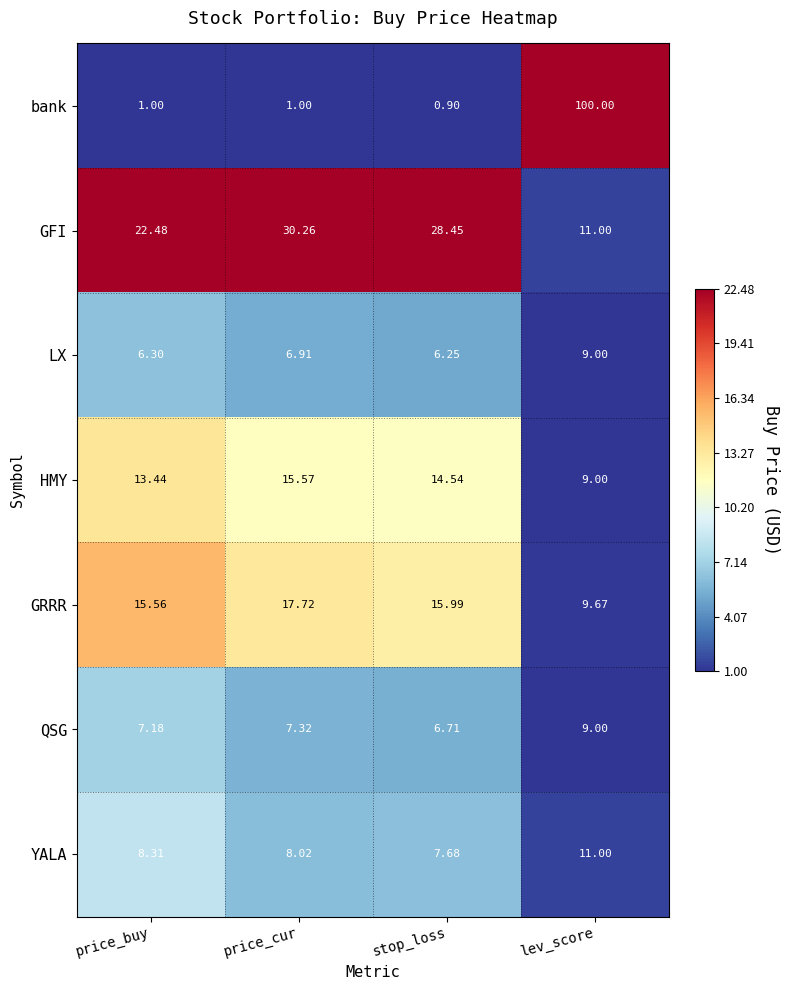

How many values in the QSG series exceed 7?

3